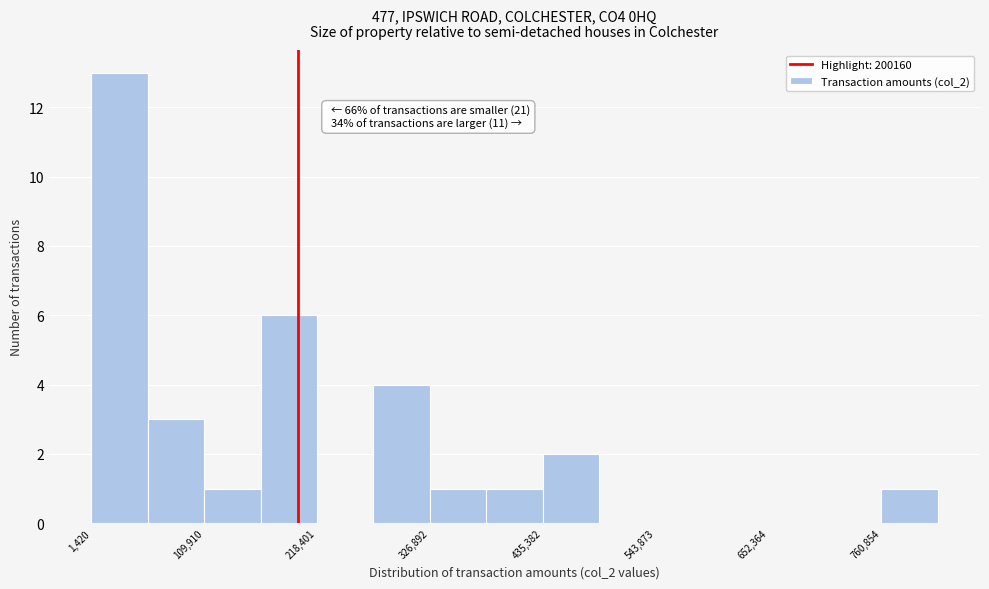

Read against the x-axis, roughly where is the centre of the tallest bar?

20000